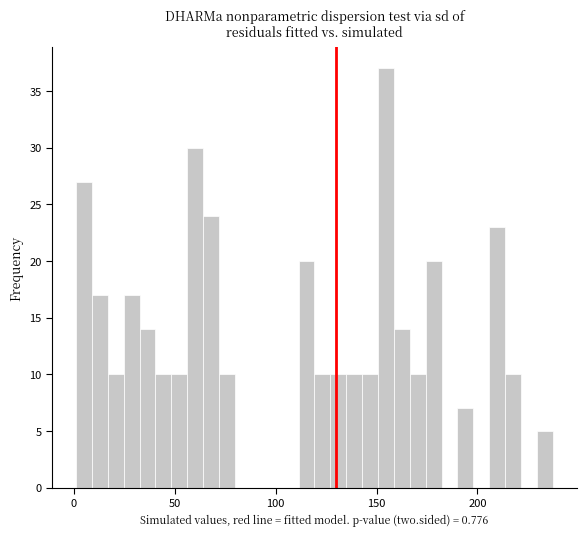

Around what value on the x-axis is the tallest bar? Give the approximate position of its centre, as read against the axis.

155